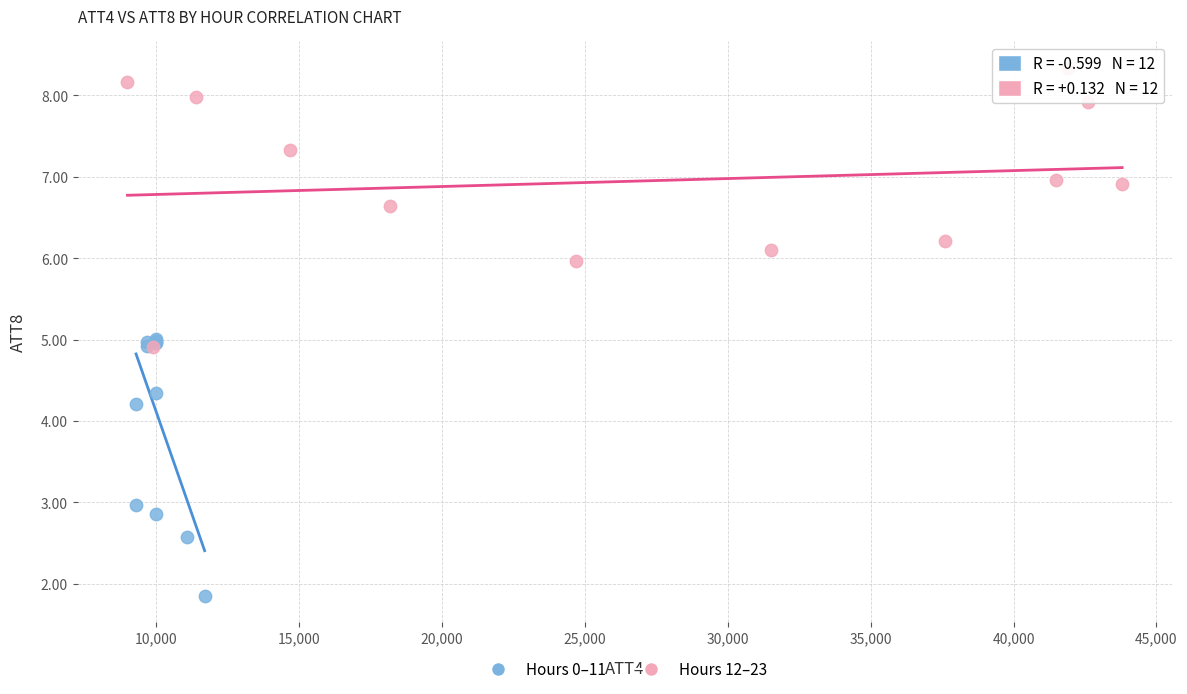

Which series contains the highest Y value?

Hours 12–23